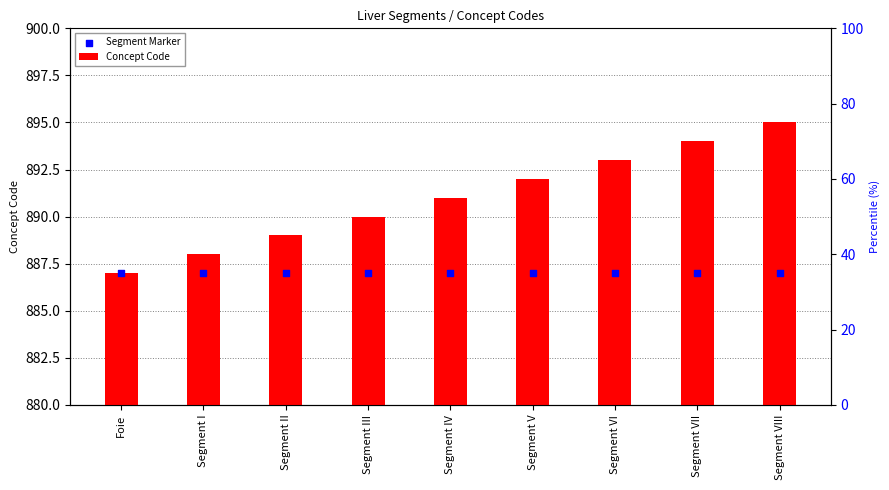

At which category is the sum across all series the highest?

Segment VIII